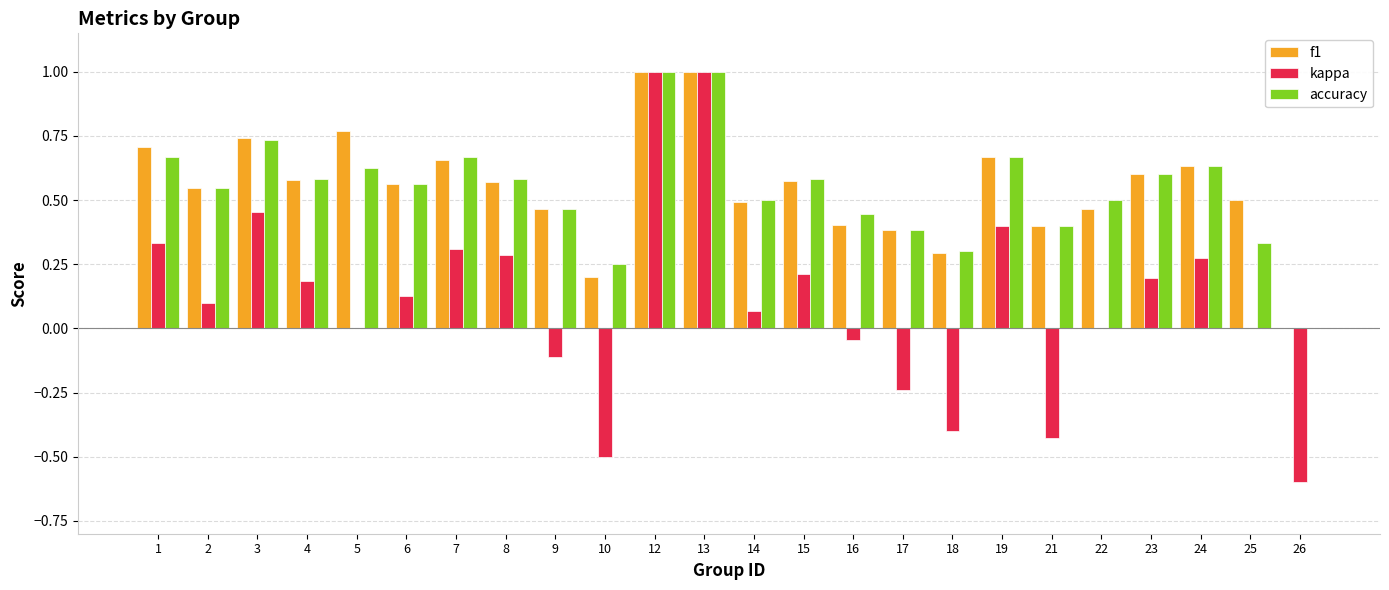

What is the sum of all accuracy values?

13.0